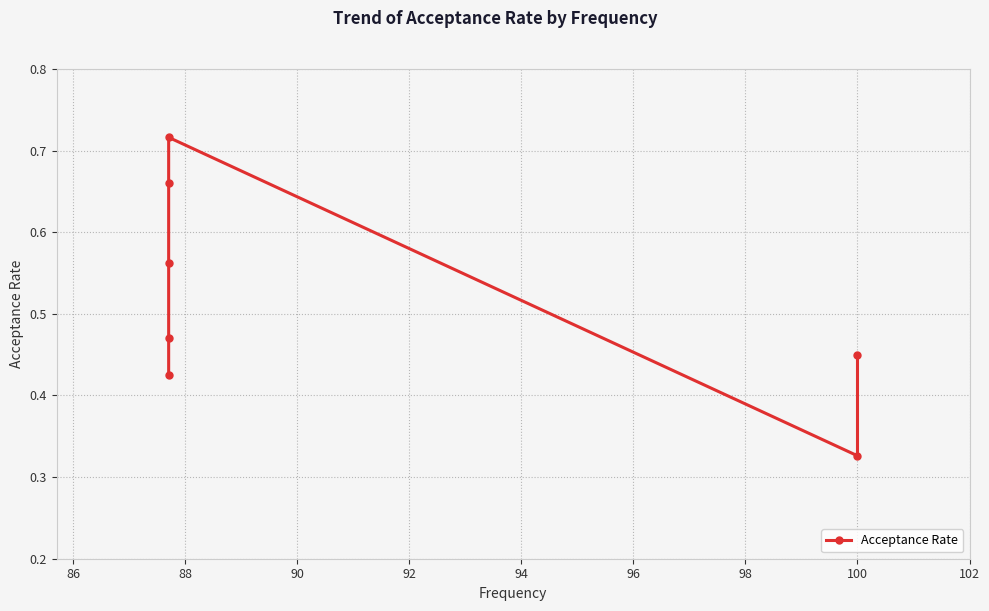

What is the smallest value displayed?

0.3